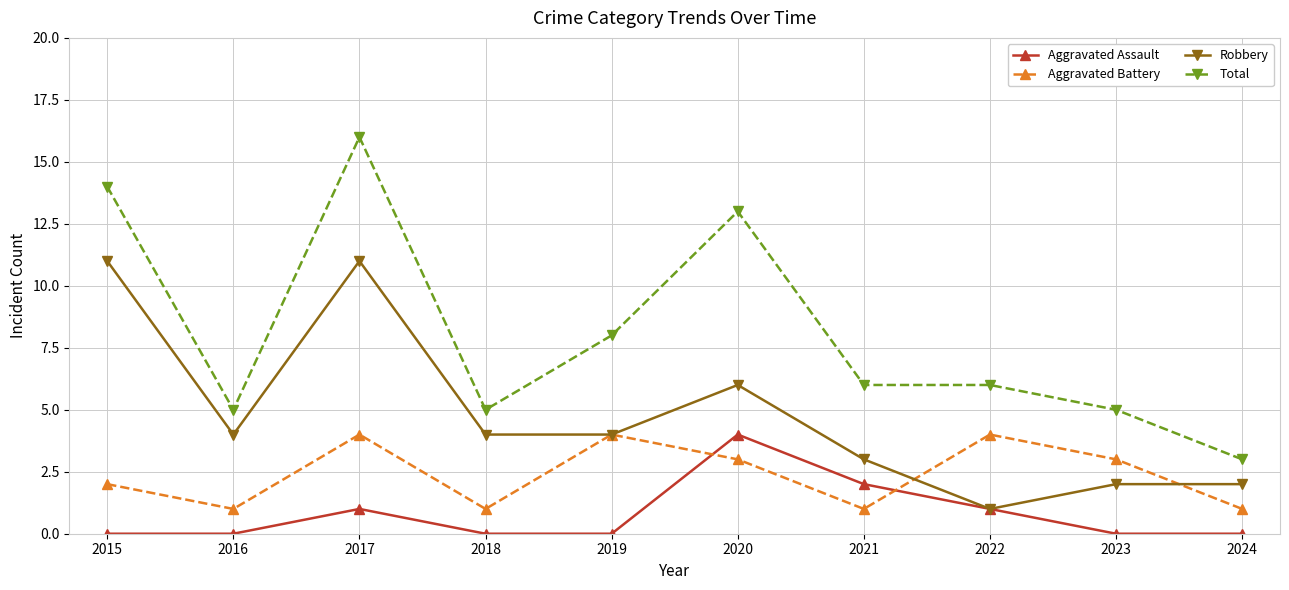

How many categories are shown in the chart?

10